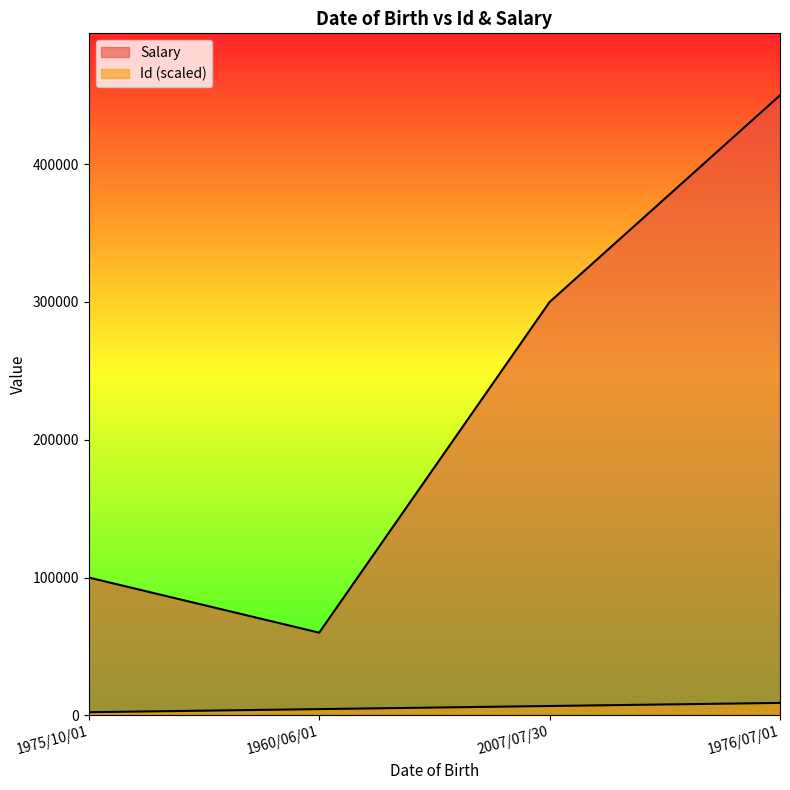

At which label does Salary reach its minimum?

1960/06/01